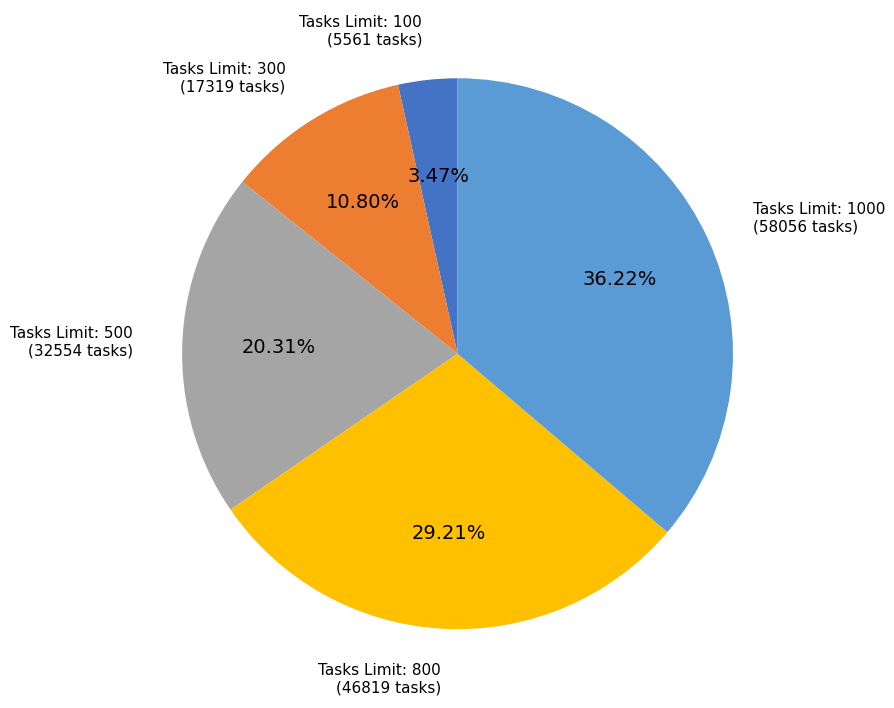

To the nearest percent, what is the difference between the largest and smallest slice percentages?

33%